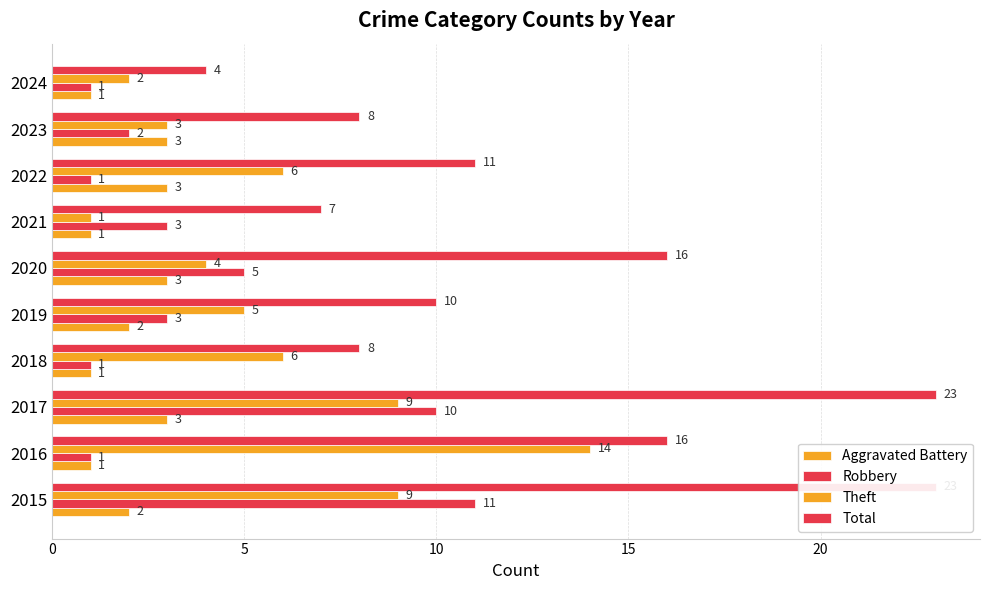

Rank the series by their maximum value, from lowest to highest.

Aggravated Battery, Robbery, Theft, Total